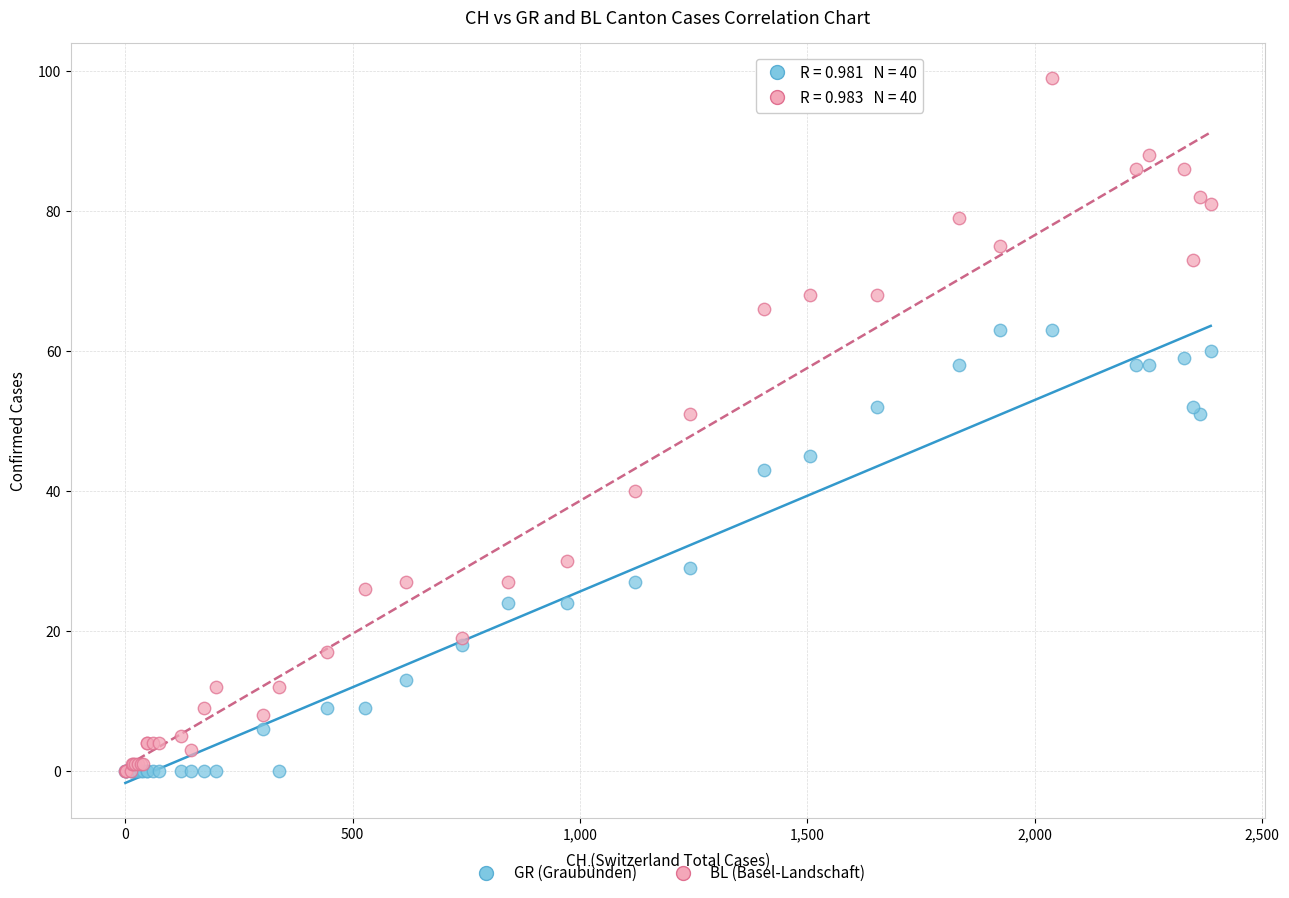

What are all the series names shown in the legend?

GR (Graubünden), BL (Basel-Landschaft)